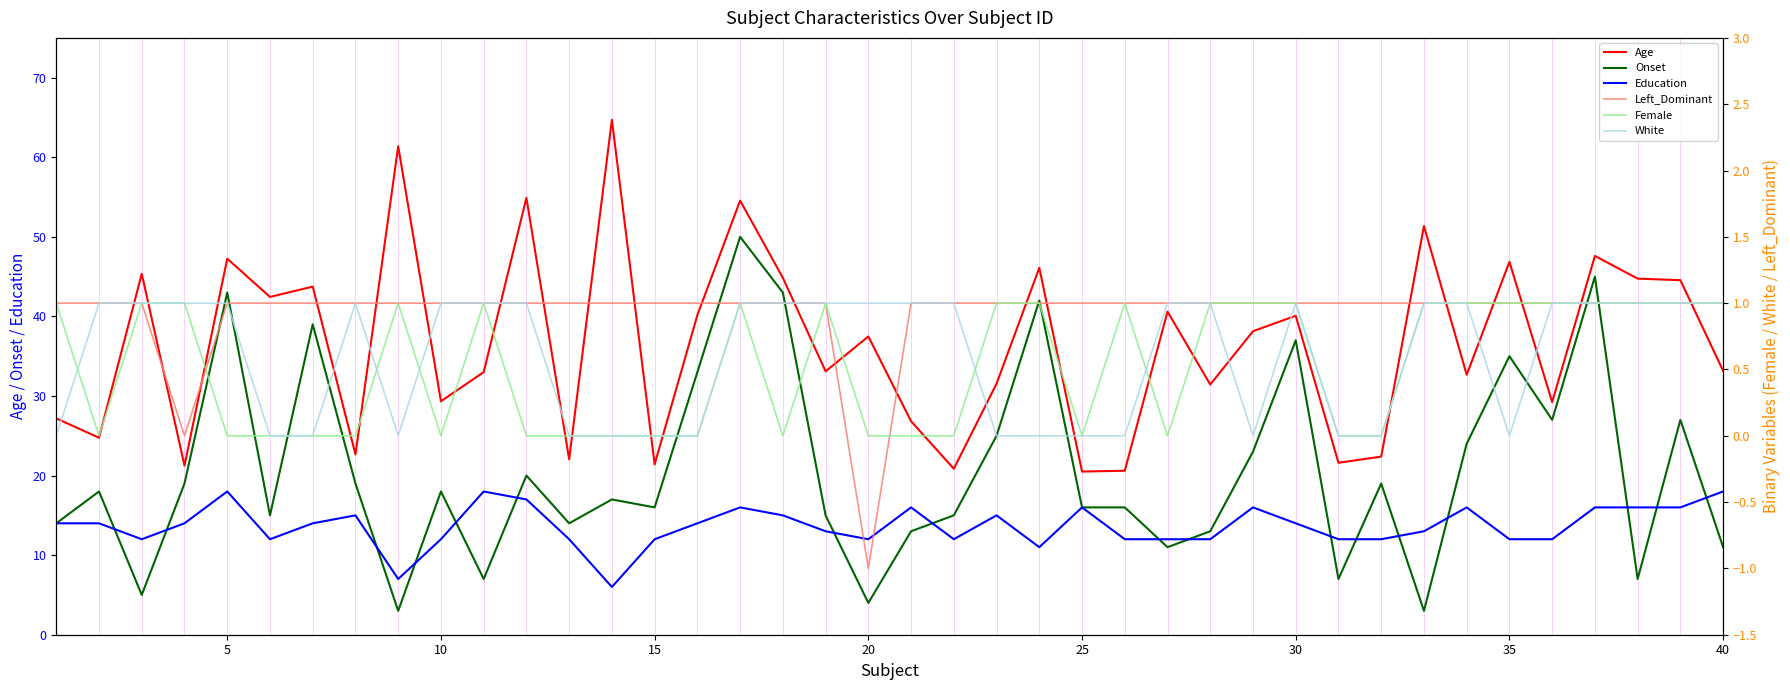

Reading left to right, what are all the values shown in this chart?

Age: 27.2	24.8	45.4	21.2	47.3	42.4	43.7	22.7	61.4	29.3	33.0	54.9	22.1	64.7	21.4	40.2	54.6	44.9	33.1	37.5	26.8	20.9	31.6	46.1	20.5	20.6	40.6	31.4	38.1	40.1	21.6	22.4	51.4	32.7	46.9	29.2	47.6	44.7	44.6	33.2
Onset: 14.0	18.0	5.0	19.0	43.0	15.0	39.0	19.0	3.0	18.0	7.0	20.0	14.0	17.0	16.0	33.0	50.0	43.0	15.0	4.0	13.0	15.0	25.0	42.0	16.0	16.0	11.0	13.0	23.0	37.0	7.0	19.0	3.0	24.0	35.0	27.0	45.0	7.0	27.0	11.0
Education: 14.0	14.0	12.0	14.0	18.0	12.0	14.0	15.0	7.0	12.0	18.0	17.0	12.0	6.0	12.0	14.0	16.0	15.0	13.0	12.0	16.0	12.0	15.0	11.0	16.0	12.0	12.0	12.0	16.0	14.0	12.0	12.0	13.0	16.0	12.0	12.0	16.0	16.0	16.0	18.0
Left_Dominant: 1.0	1.0	1.0	0.0	1.0	1.0	1.0	1.0	1.0	1.0	1.0	1.0	1.0	1.0	1.0	1.0	1.0	1.0	1.0	-1.0	1.0	1.0	1.0	1.0	1.0	1.0	1.0	1.0	1.0	1.0	1.0	1.0	1.0	1.0	1.0	1.0	1.0	1.0	1.0	1.0
Female: 1.0	0.0	1.0	1.0	0.0	0.0	0.0	0.0	1.0	0.0	1.0	0.0	0.0	0.0	0.0	0.0	1.0	0.0	1.0	0.0	0.0	0.0	1.0	1.0	0.0	1.0	0.0	1.0	1.0	1.0	0.0	0.0	1.0	1.0	1.0	1.0	1.0	1.0	1.0	1.0
White: 0.0	1.0	1.0	1.0	1.0	0.0	0.0	1.0	0.0	1.0	1.0	1.0	0.0	0.0	0.0	0.0	1.0	1.0	1.0	1.0	1.0	1.0	0.0	0.0	0.0	0.0	1.0	1.0	0.0	1.0	0.0	0.0	1.0	1.0	0.0	1.0	1.0	1.0	1.0	1.0